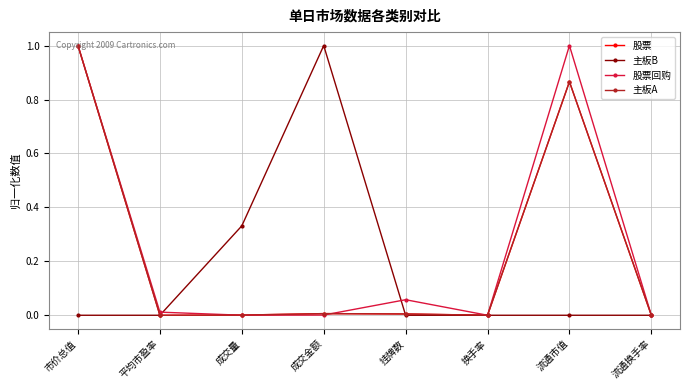

At which label does 股票 reach its peak?

市价总值